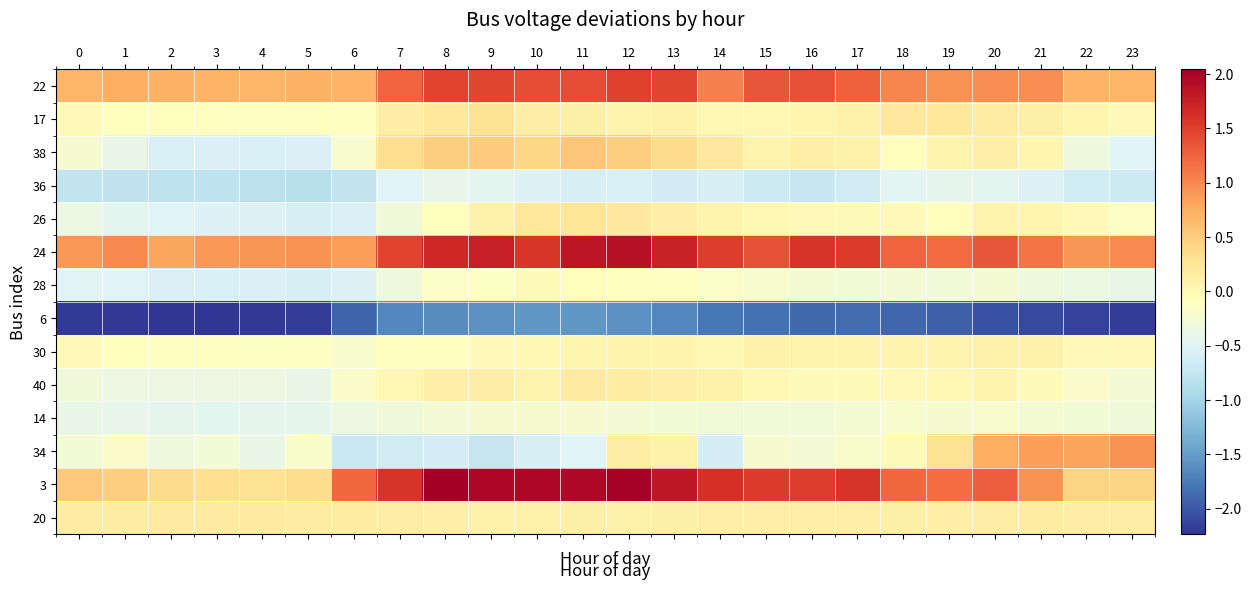

What is the difference between the highest and lowest values at 22?

3.1